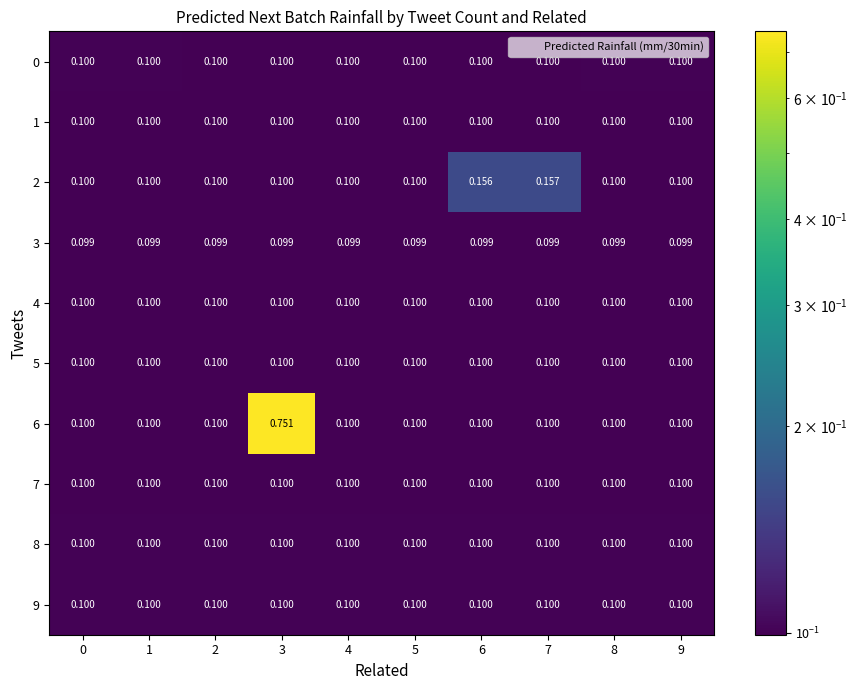

Which series has the widest spread of values?

6